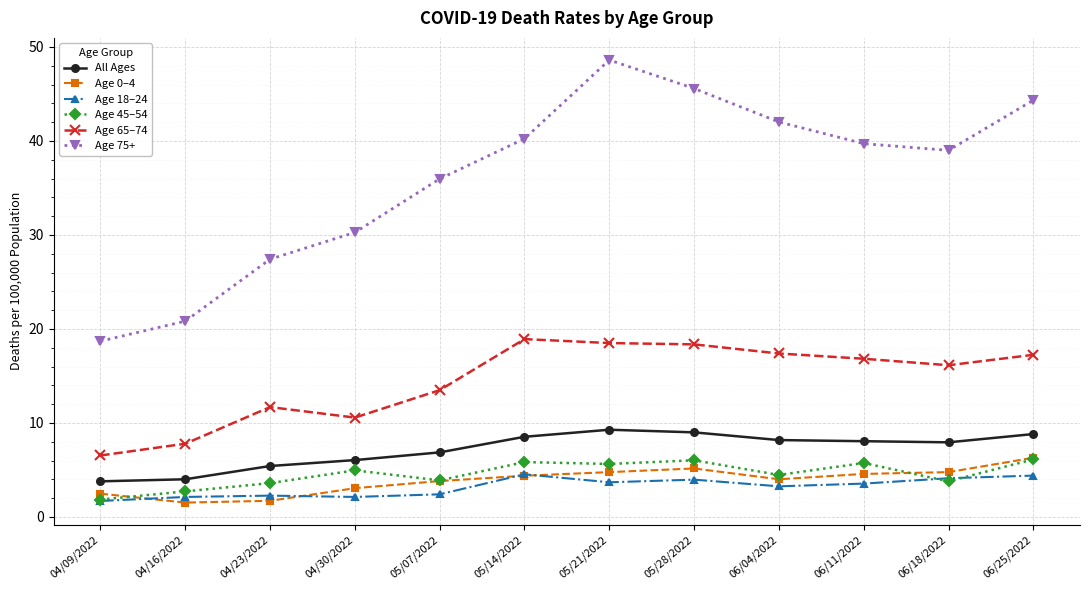

Which series has the largest total across all categories?

Age 75+